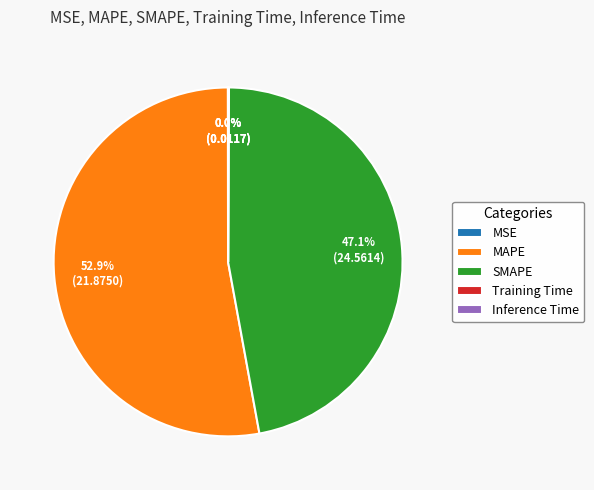

What portion of the pie excludes SMAPE?

52.9%